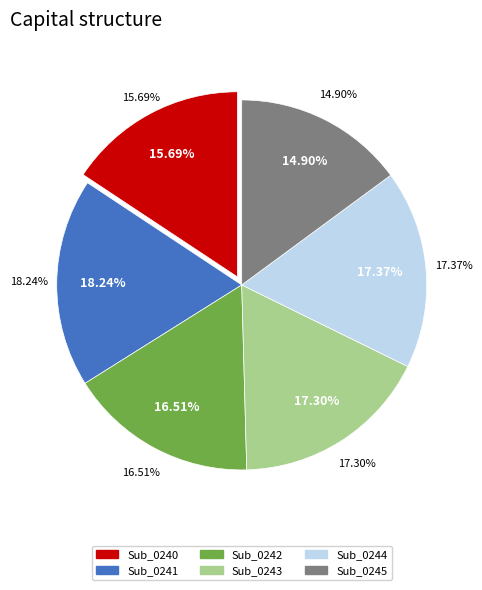

Is there any slice that represents more than half of the pie?

No